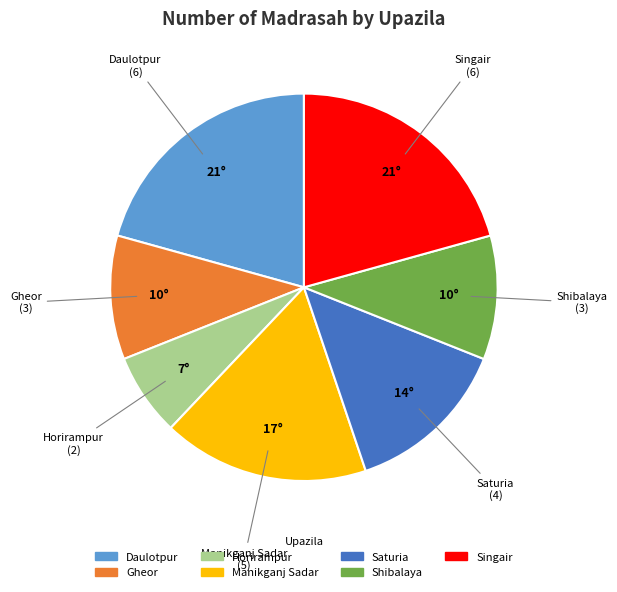

The Horirampur slice represents 7% of the pie. True or false?

True